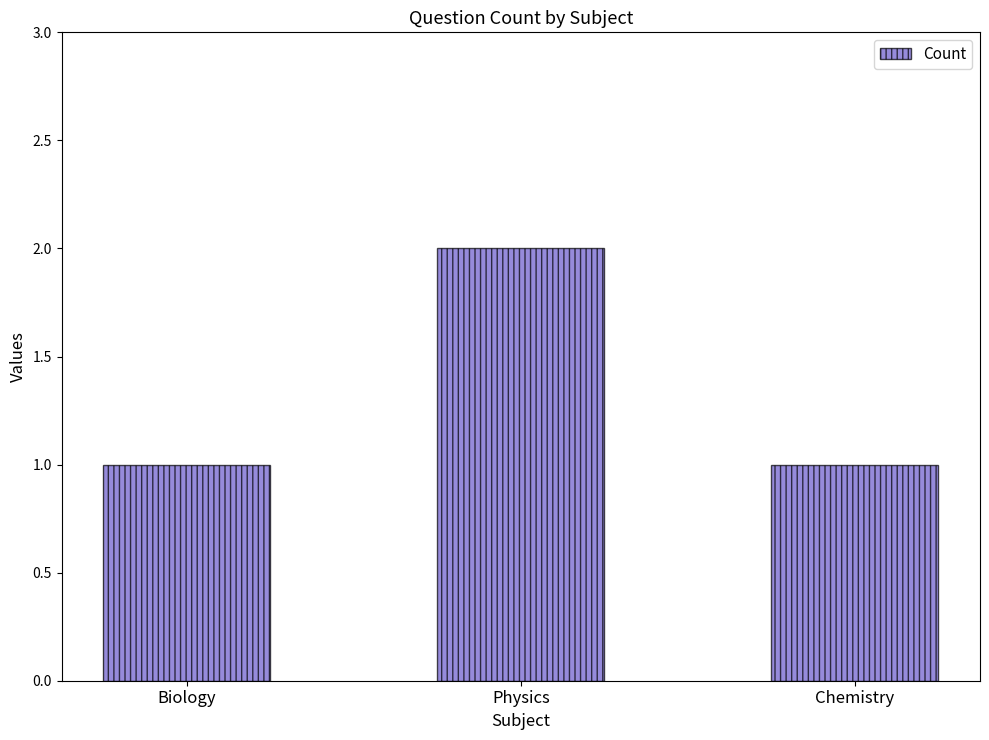

The value at Biology is 0. True or false?

False